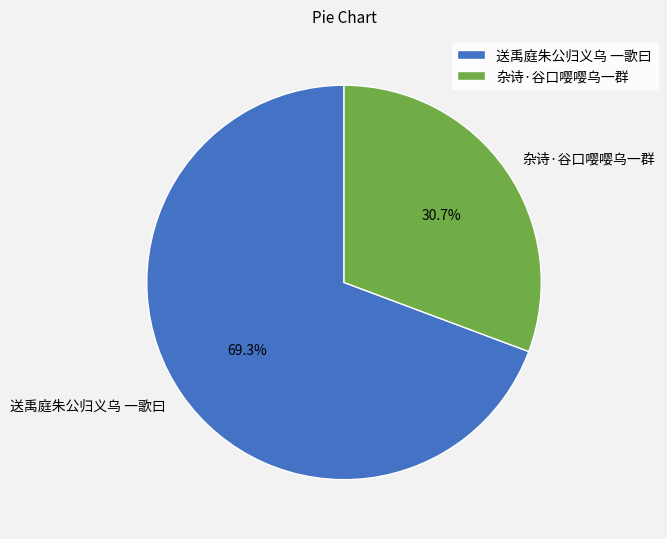

To the nearest percent, what is the difference between the 杂诗·谷口嘤嘤乌一群 and 送禹庭朱公归义乌 一歌曰 slice percentages?

39%